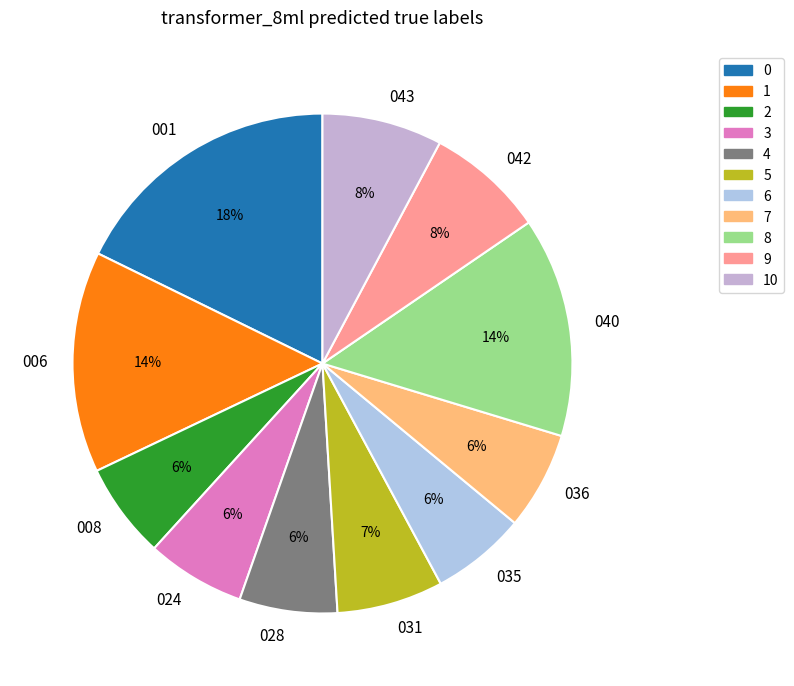

To the nearest percent, what is the difference between the largest and smallest slice percentages?

12%